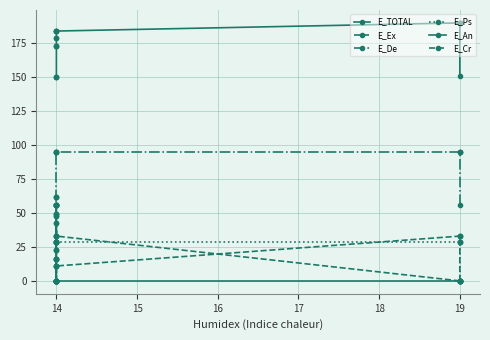

At how many categories does at least one series exceed 149?

16